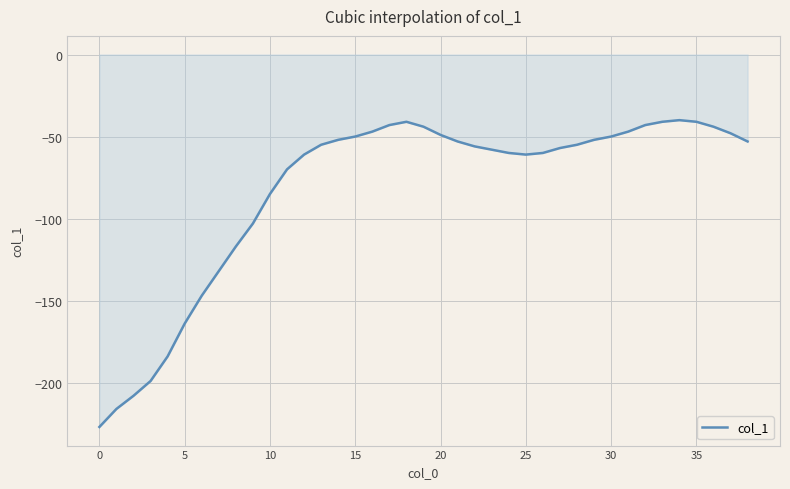

Does the chart have visible grid lines?

Yes